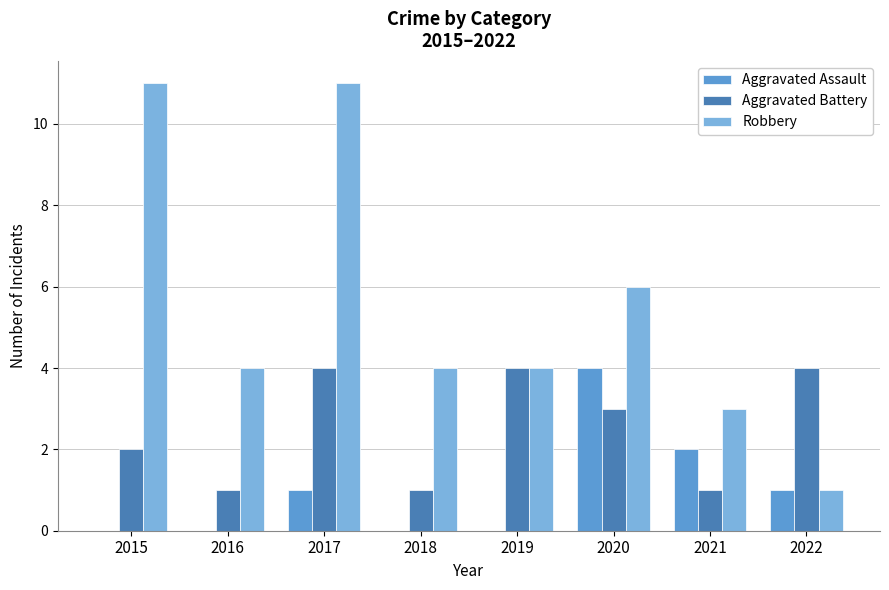

Count the number of data series in this chart.

3